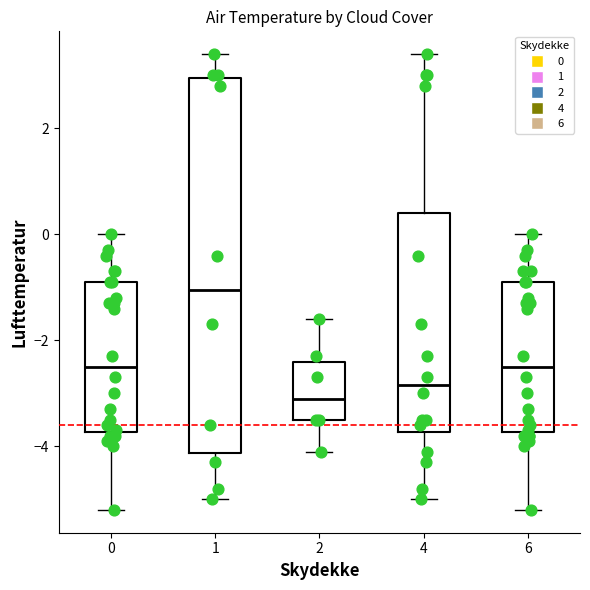

Where is the upper edge of the box at x = 6 on the y-axis? The values are not printed on the chart, so give them approximately, as read against the axis.

-0.8